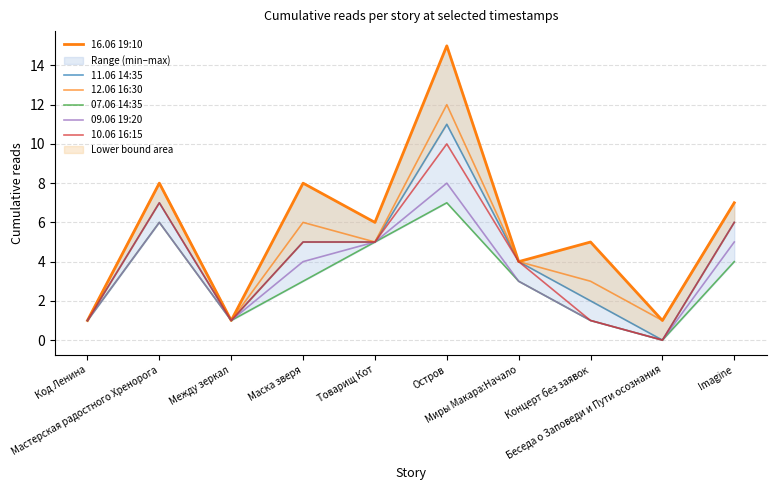

Is this an area chart (filled region under the line)?

No